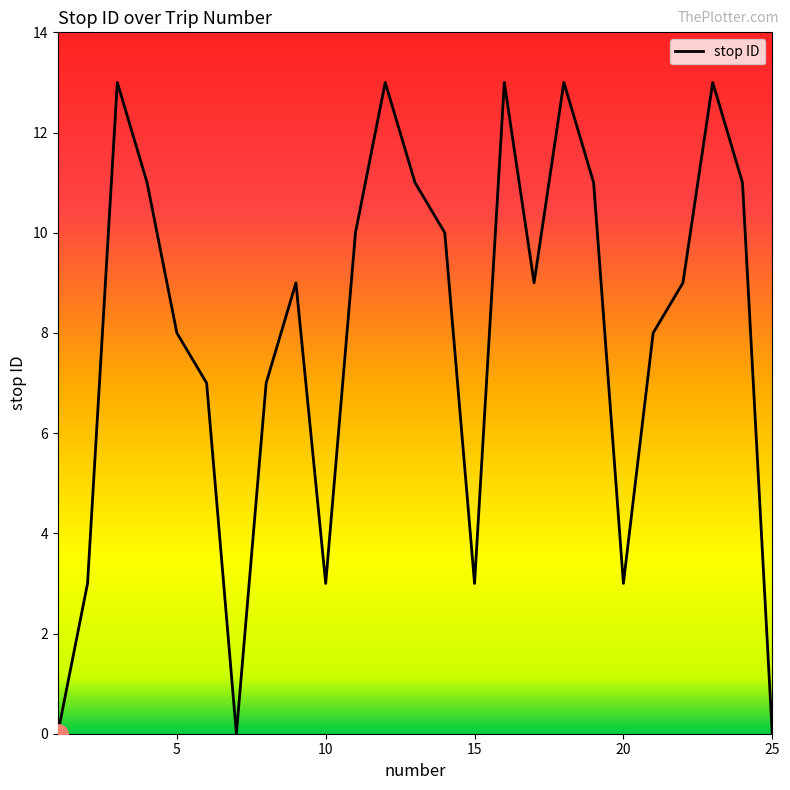

What is the greatest value displayed?

13